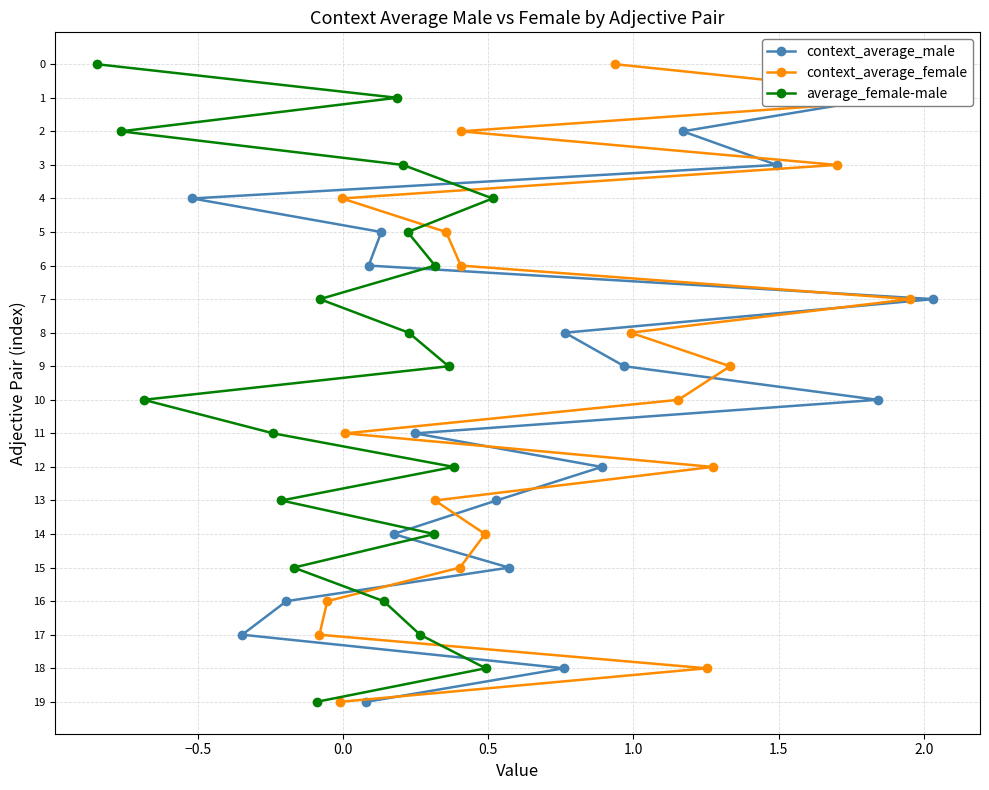

How many data points in context_average_female are less than 10?

10